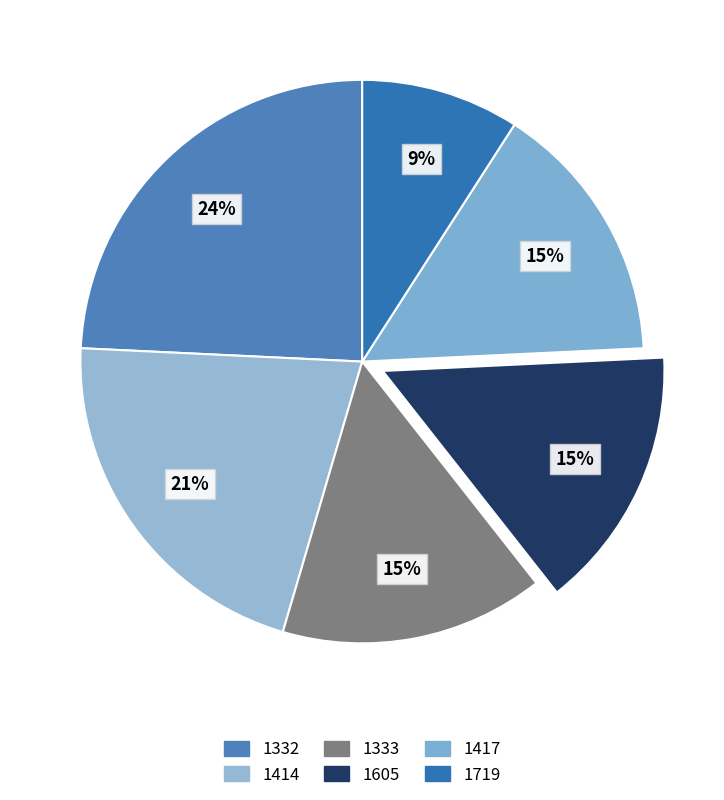

To the nearest percent, what is the difference between the largest and smallest slice percentages?

15%